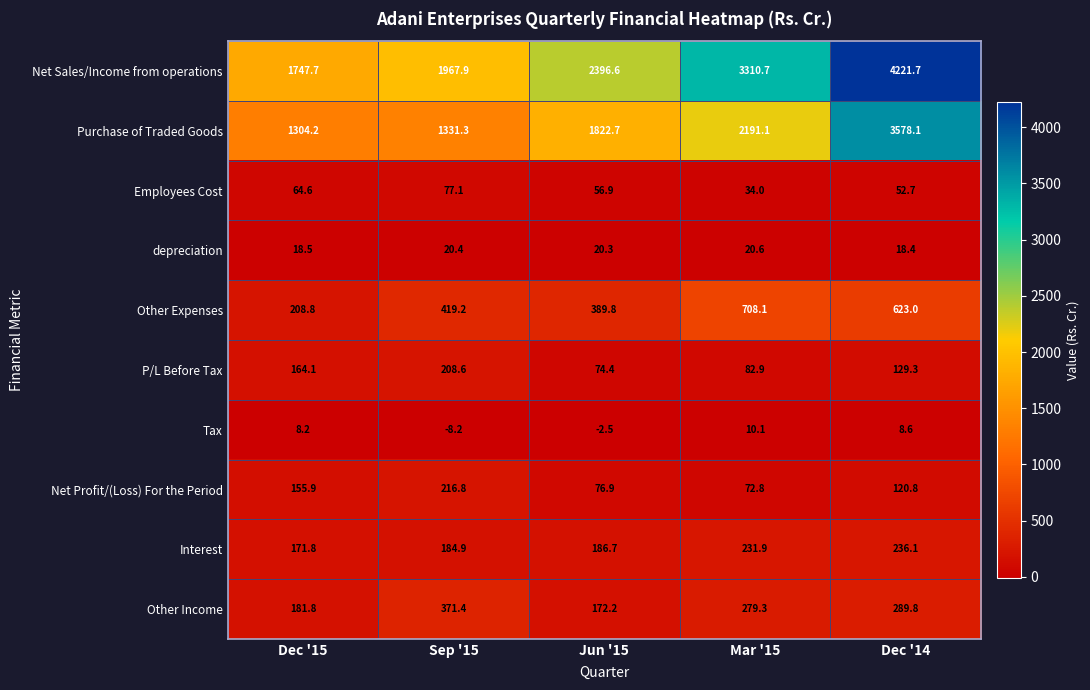

List the series in order of their peak value, highest first.

Net Sales/Income from operations, Purchase of Traded Goods, Other Expenses, Other Income, Interest, Net Profit/(Loss) For the Period, P/L Before Tax, Employees Cost, depreciation, Tax